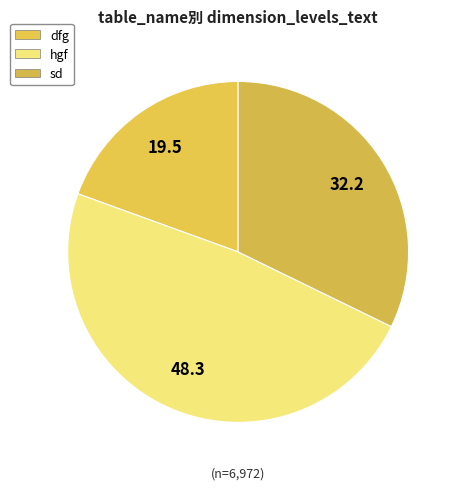

Count the number of slices in the pie.

3